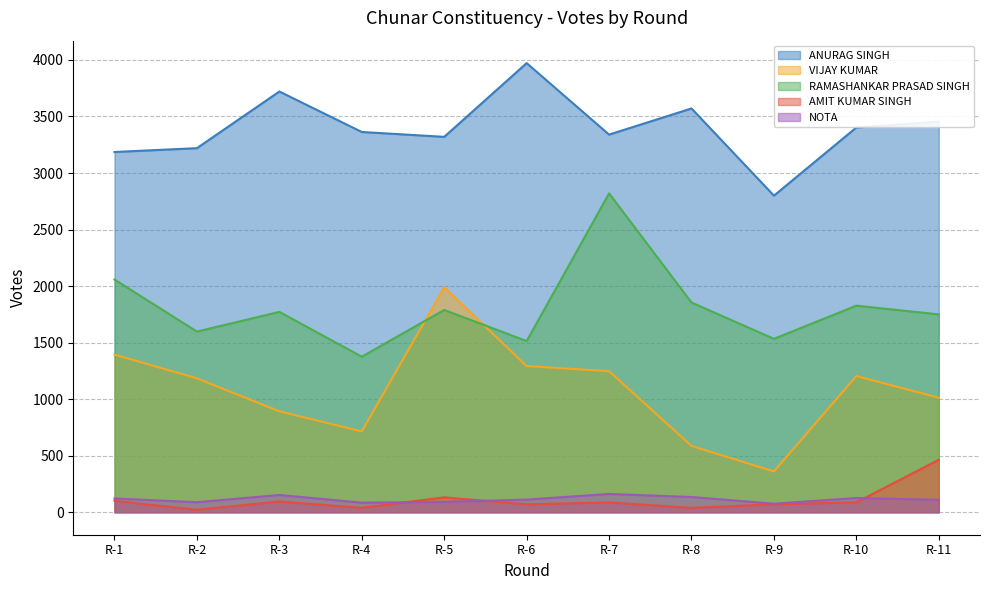

What are all the series names shown in the legend?

ANURAG SINGH, VIJAY KUMAR, RAMASHANKAR PRASAD SINGH, AMIT KUMAR SINGH, NOTA